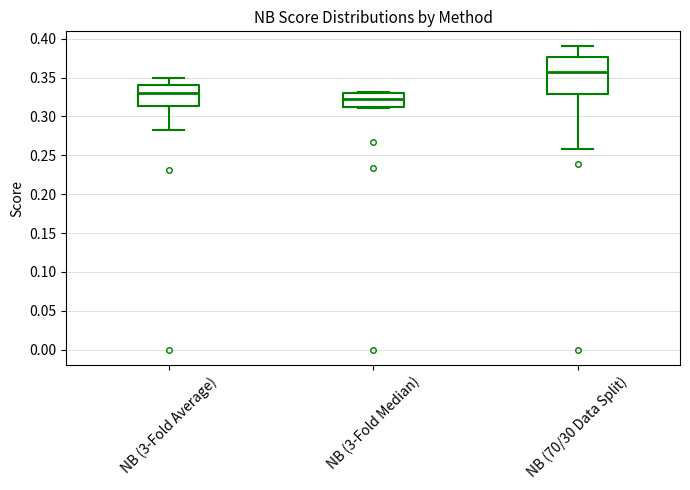

Which box is the tallest, from its lower edge to its upper edge?

NB (70/30 Data Split)